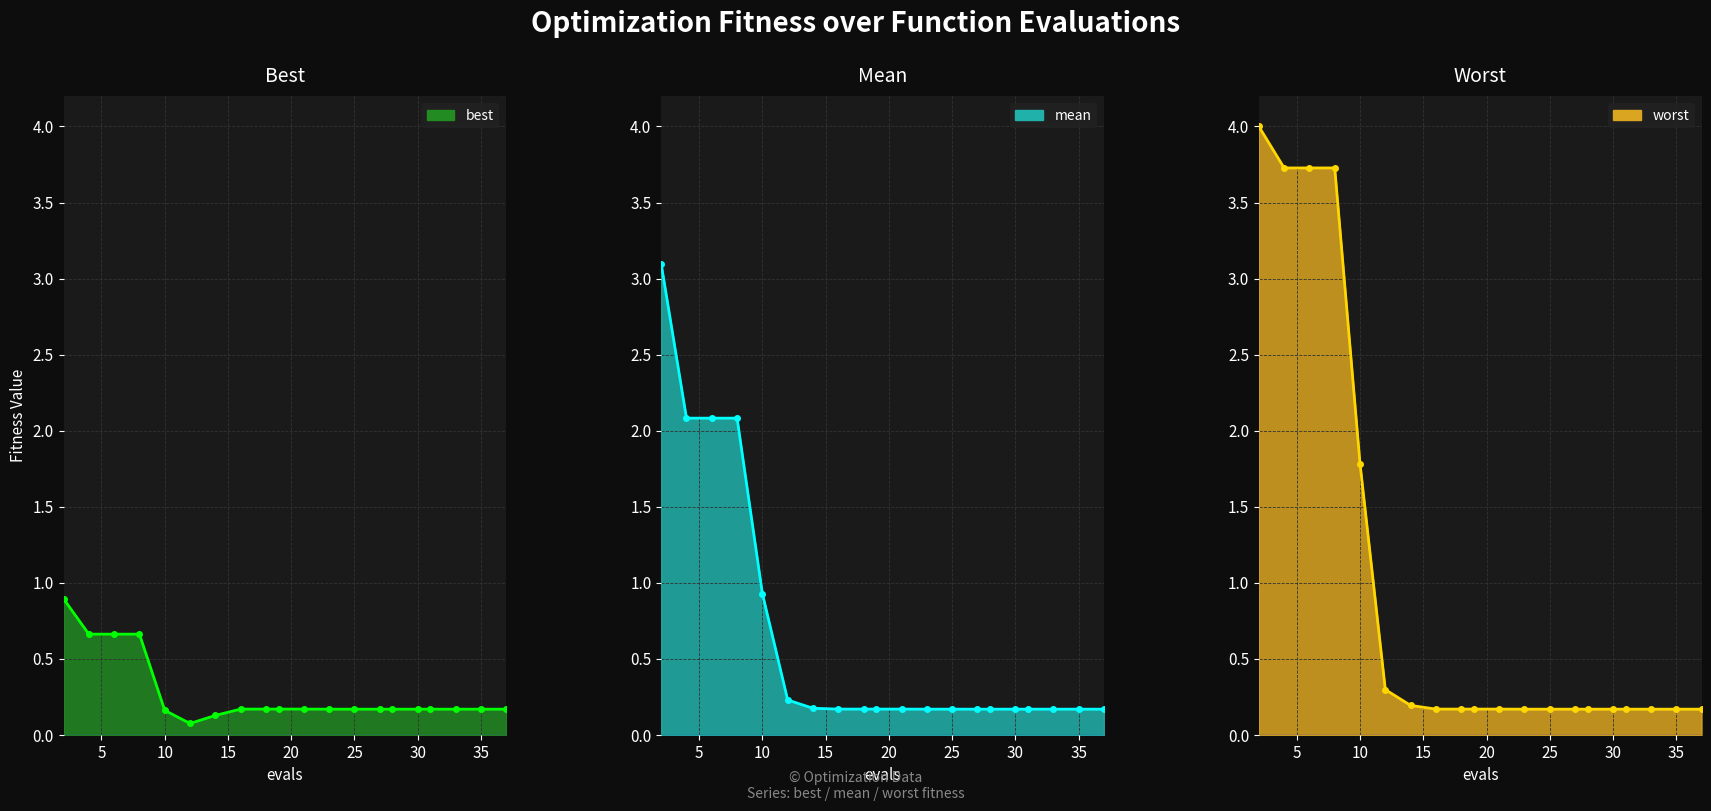

Rank the series by their maximum value, from highest to lowest.

worst (line), mean (line), best (line)